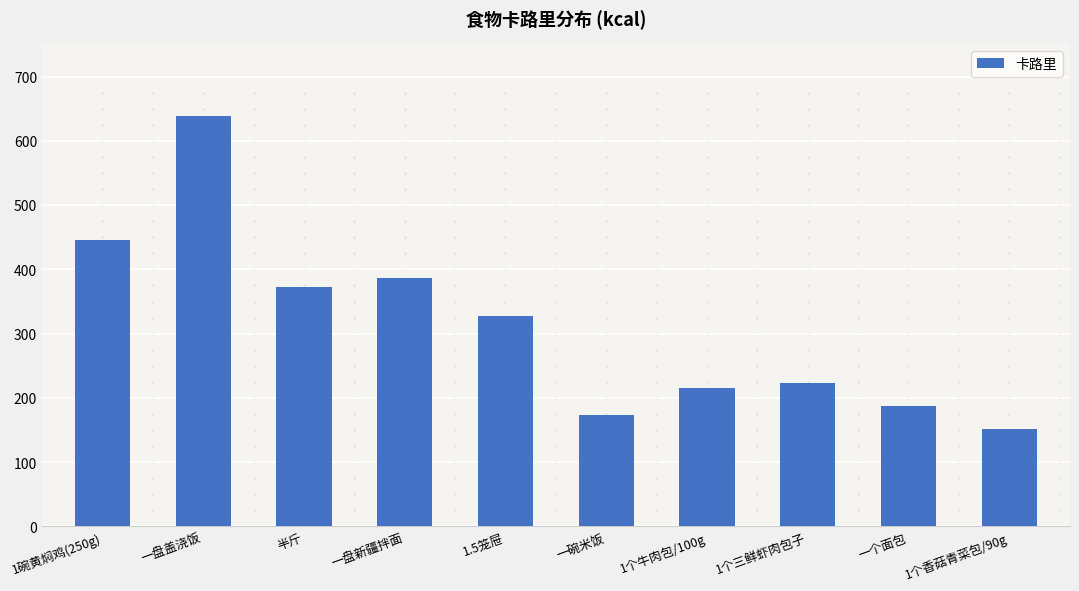

Reading left to right, list all the values displayed in this chart.

1碗黄焖鸡(250g)=446.1	一盘盖浇饭=639.0	半斤=372.4	一盘新疆拌面=386.6	1.5笼屉=327.8	一碗米饭=174.0	1个牛肉包/100g=216.0	1个三鲜虾肉包子=223.0	一个面包=187.8	1个香菇青菜包/90g=151.3